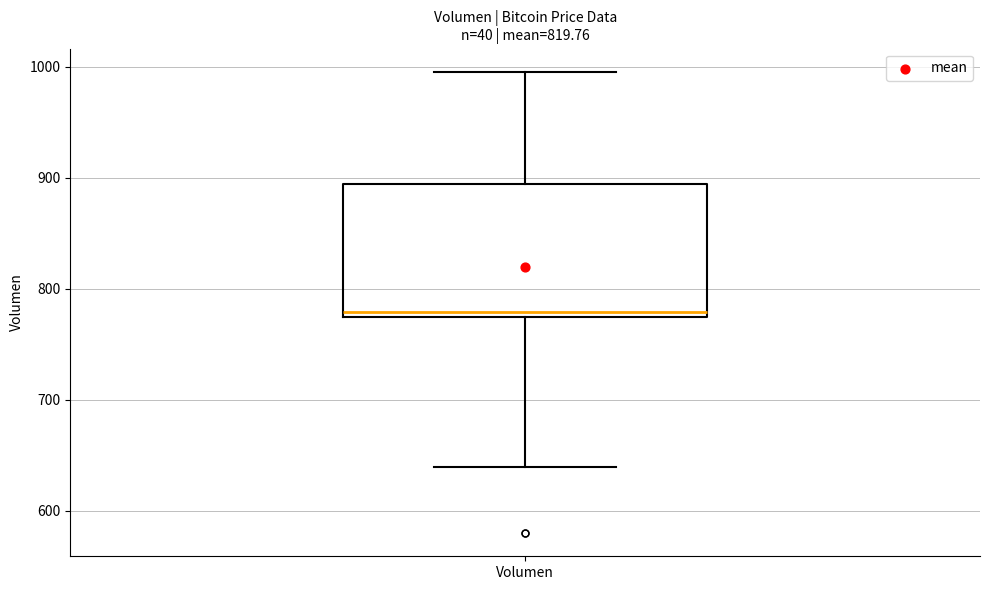

Where does the lower whisker of the box for Volumen end on the y-axis? The values are not printed on the chart, so give them approximately, as read against the axis.

640